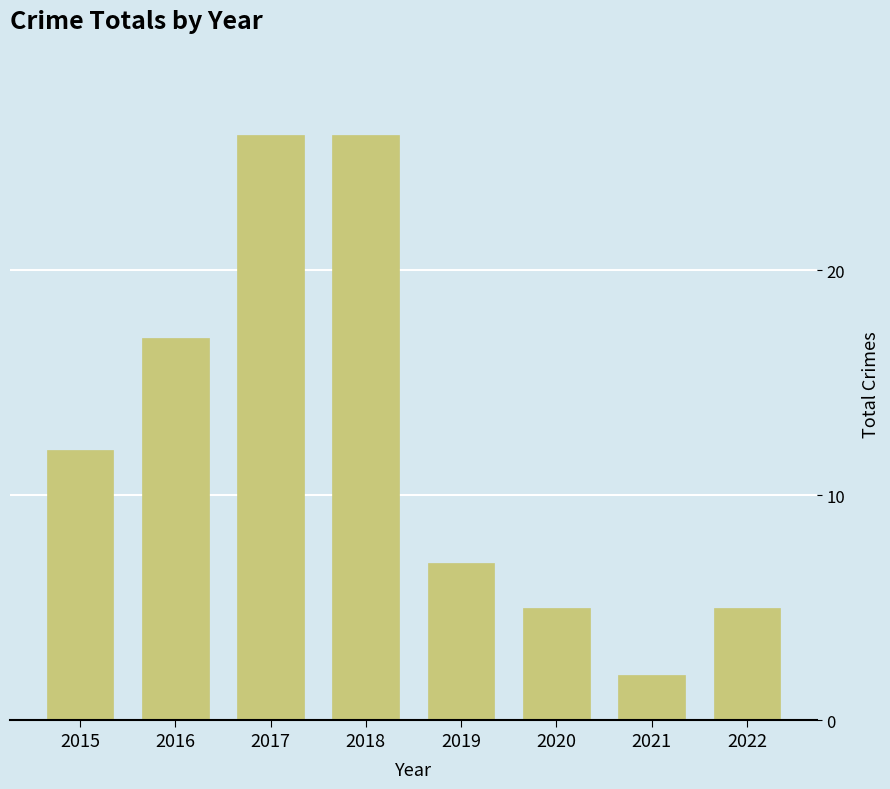

At which label is the value closest to 14?

2015